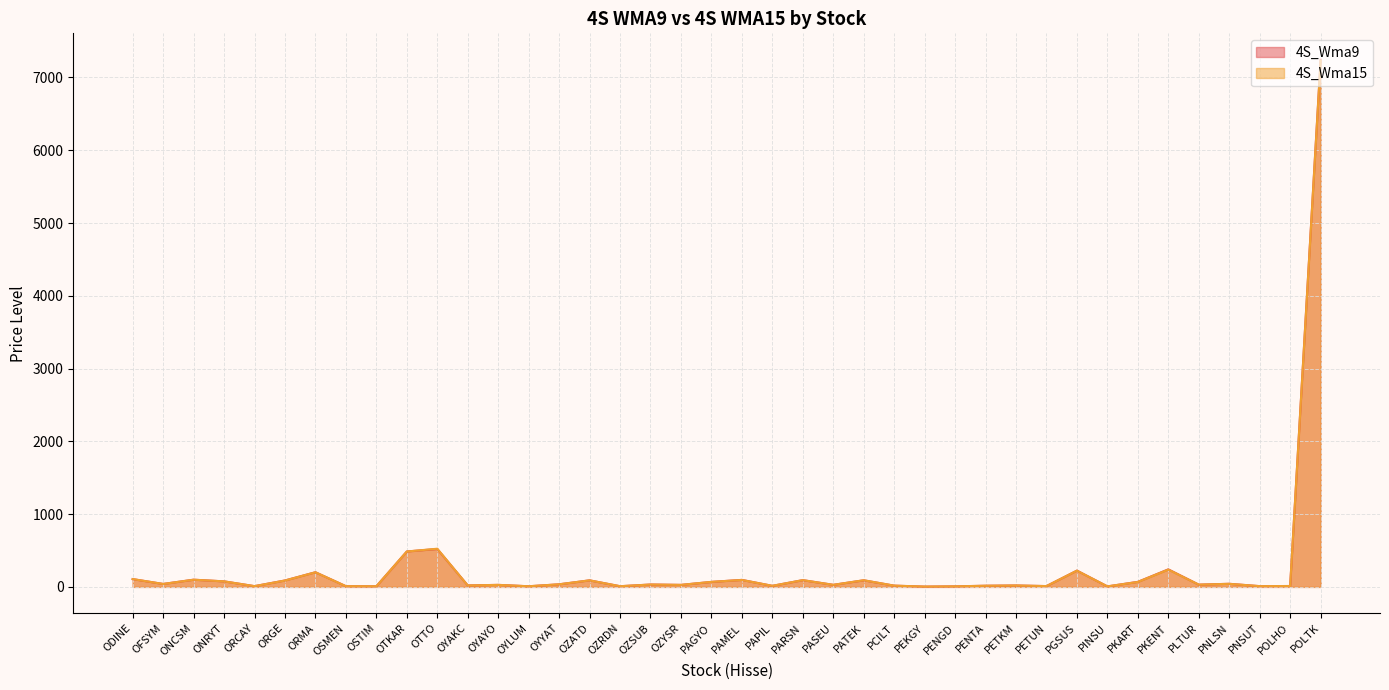

How many times do 4S_Wma9 and 4S_Wma15 cross each other?

15